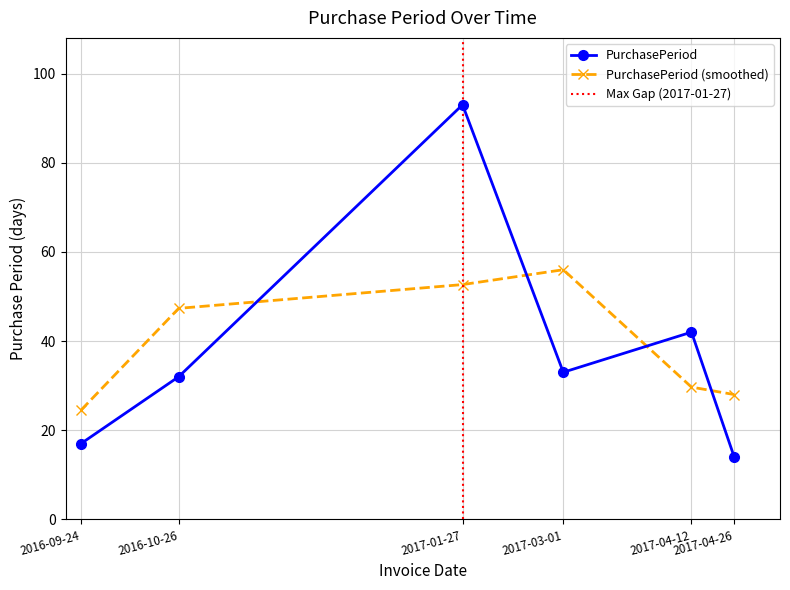

What is the sum of all values?

231